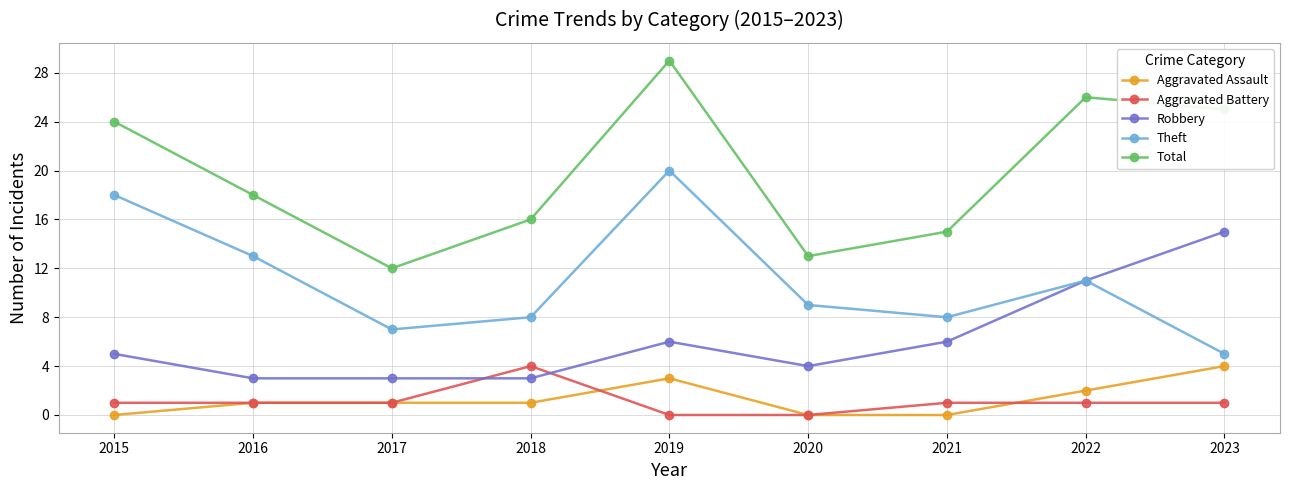

Is the value of Theft at 2019 greater than the value of Aggravated Assault at 2018?

Yes